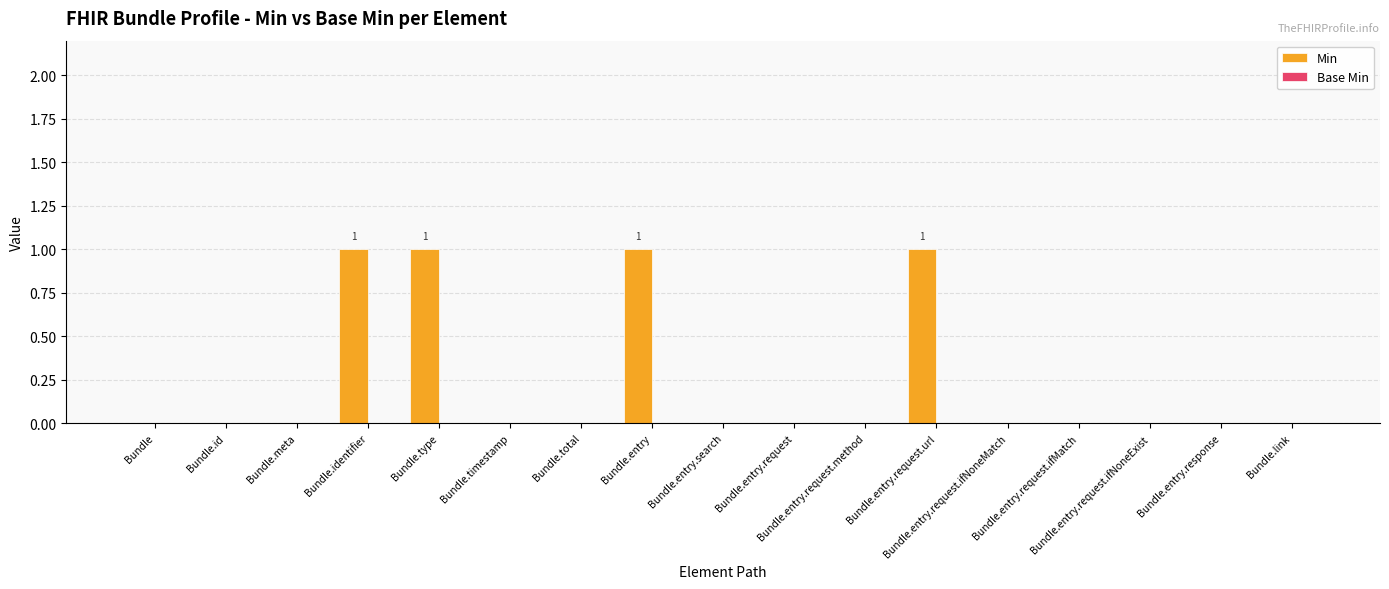

What is the sum of all values?

4